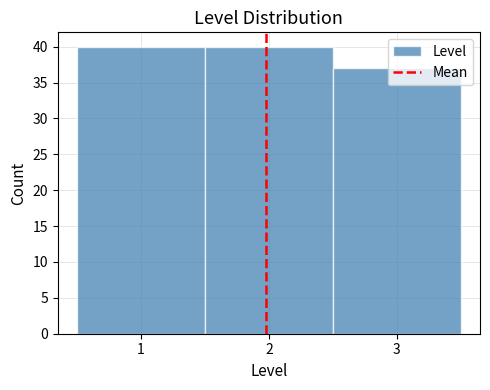

Reading left to right, list every bar in this chart as the range it spans on the x-axis followed by its height. The values are not printed on the chart, so give them approximately, as read against the axis.

0.5 to 1.5: 40
1.5 to 2.5: 40
2.5 to 3.5: 37